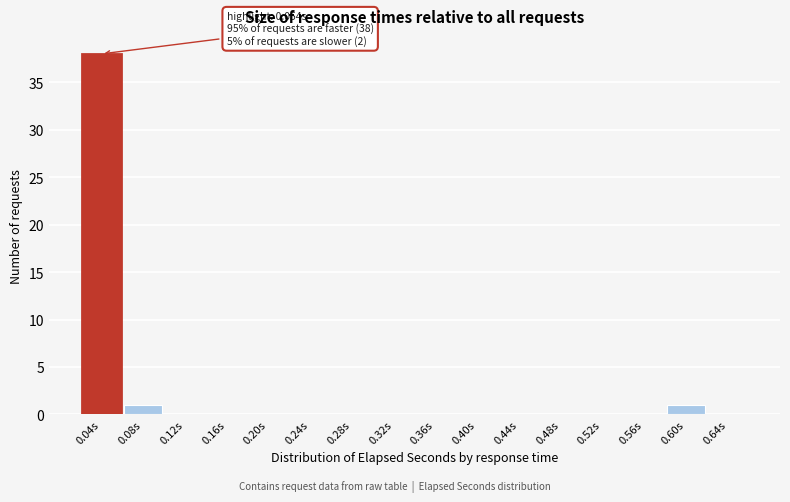

Reading left to right, list all the values displayed in this chart.

0.04s=38	0.08s=1	0.12s=0	0.16s=0	0.20s=0	0.24s=0	0.28s=0	0.32s=0	0.36s=0	0.40s=0	0.44s=0	0.48s=0	0.52s=0	0.56s=0	0.60s=1	0.64s=0